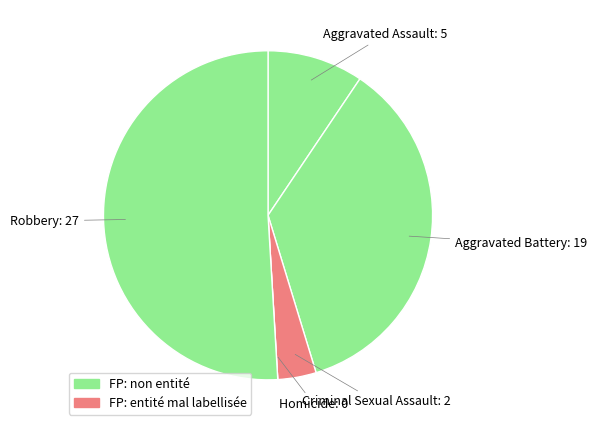

Is there a majority slice in this chart?

Yes